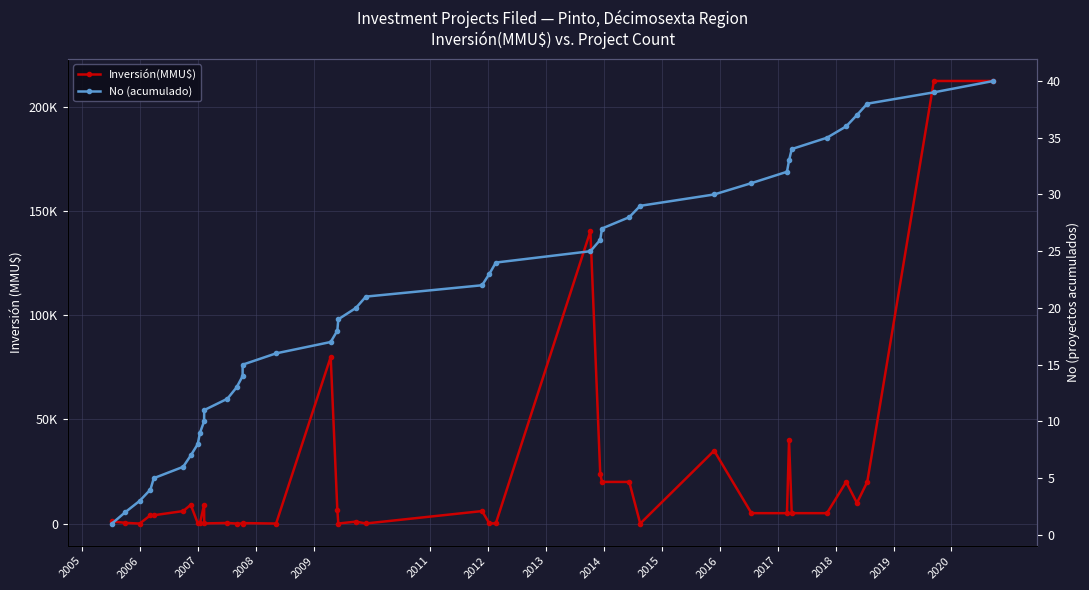

How many times do Inversión(MMU$) and No (acumulado) cross each other?

6